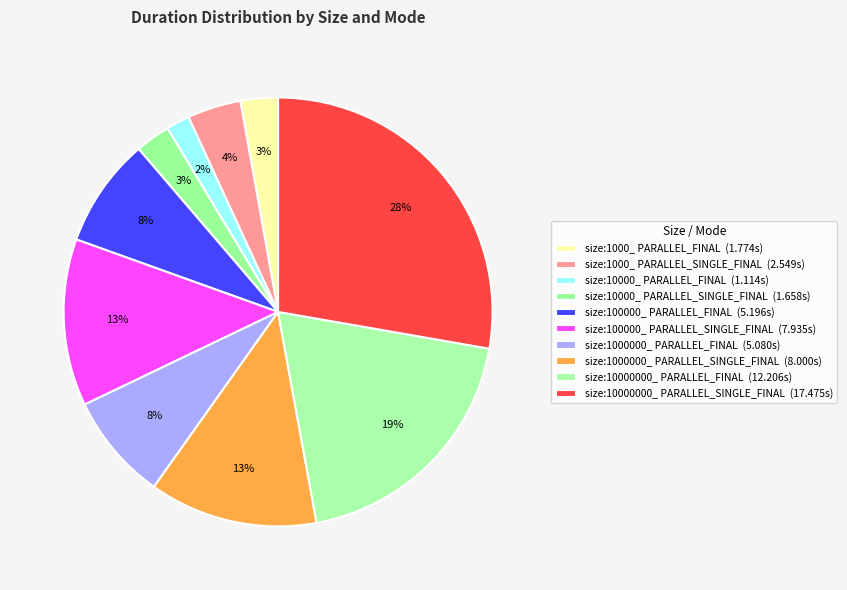

Does any single category account for the majority?

No